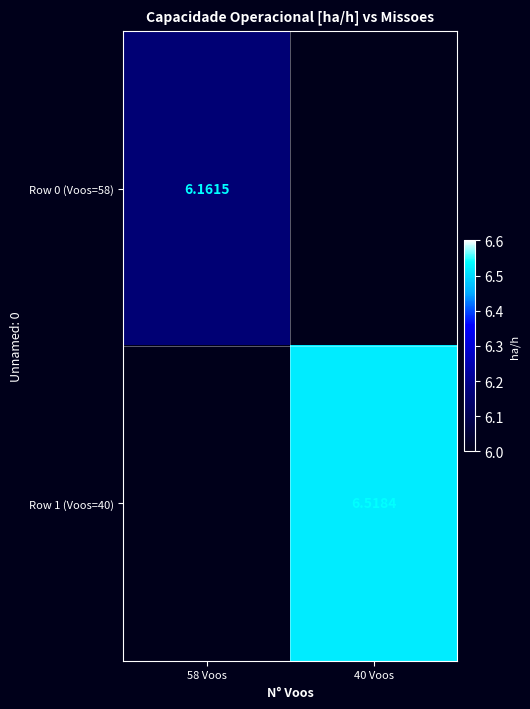

Which category has the highest value across all series?

40 Voos